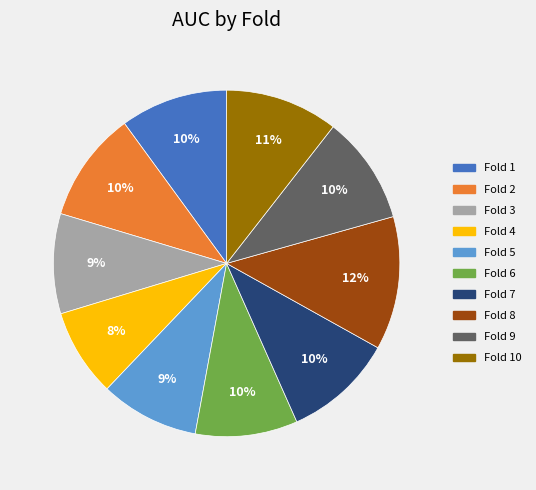

To the nearest percent, what is the average slice percentage?

10%